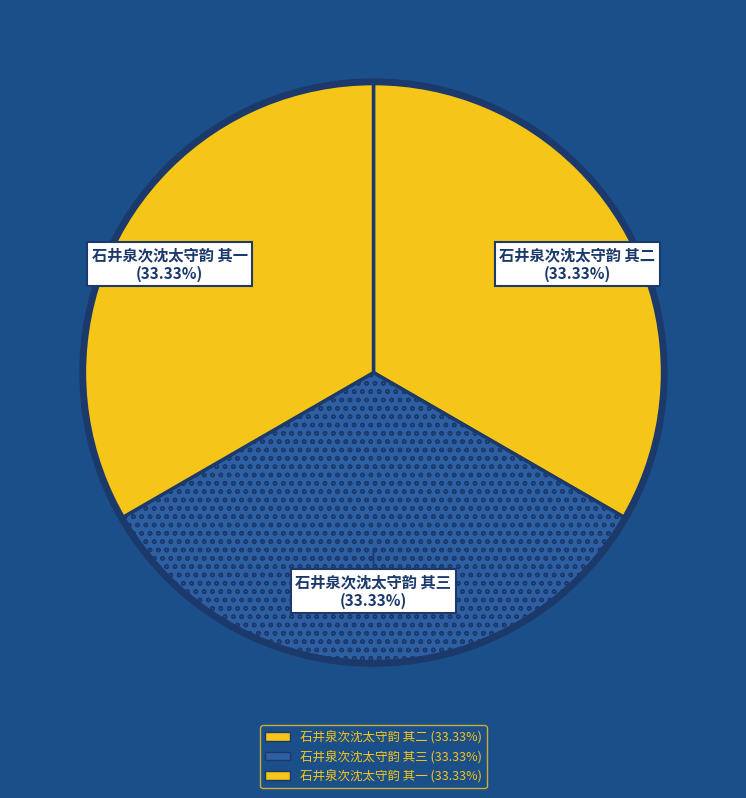

How many slices are in this pie chart?

3